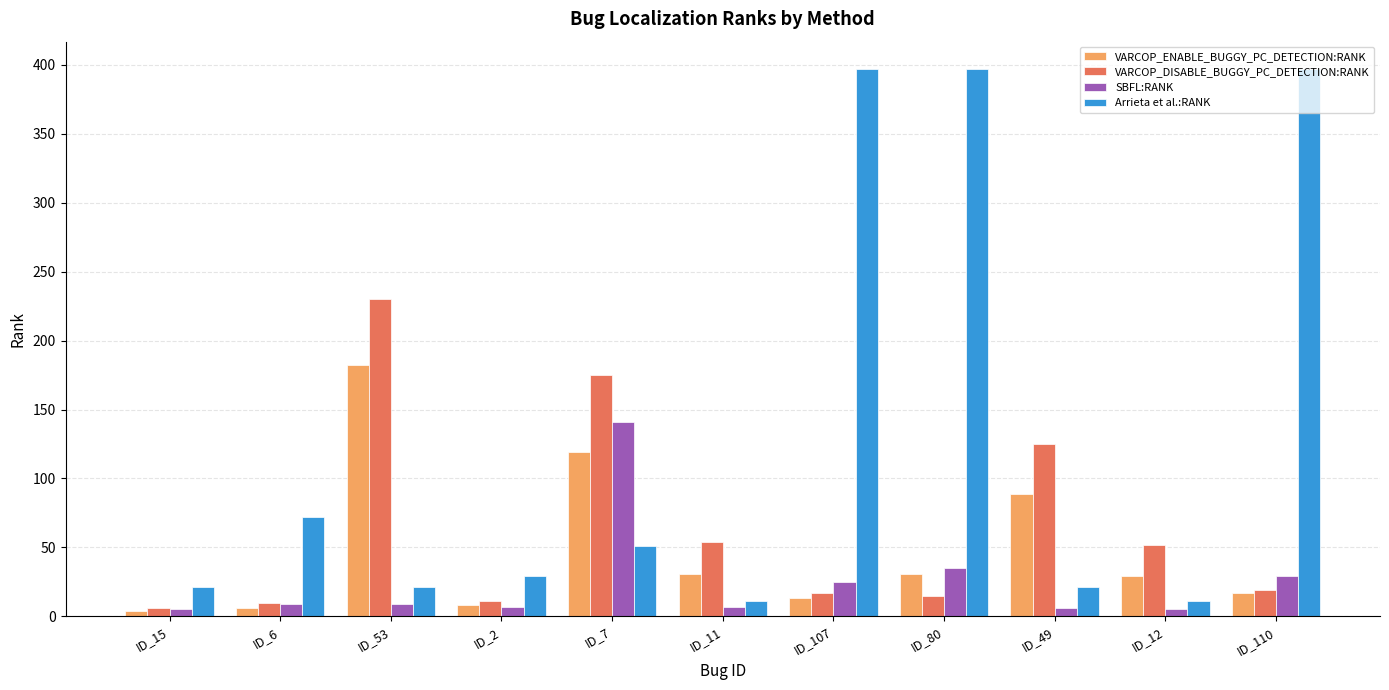

What is the difference between the highest and lowest values at ID_107?

384